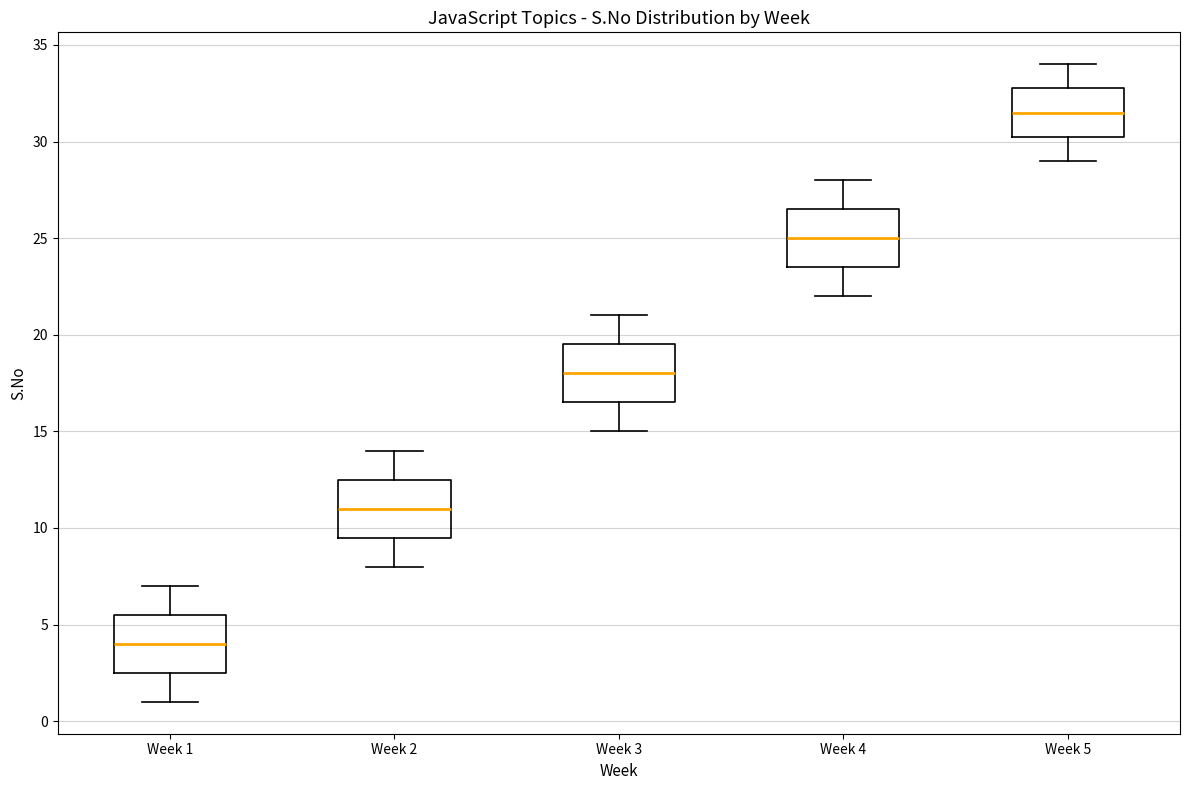

Where is the lower edge of the box for Week 2 on the y-axis? The values are not printed on the chart, so give them approximately, as read against the axis.

9.5